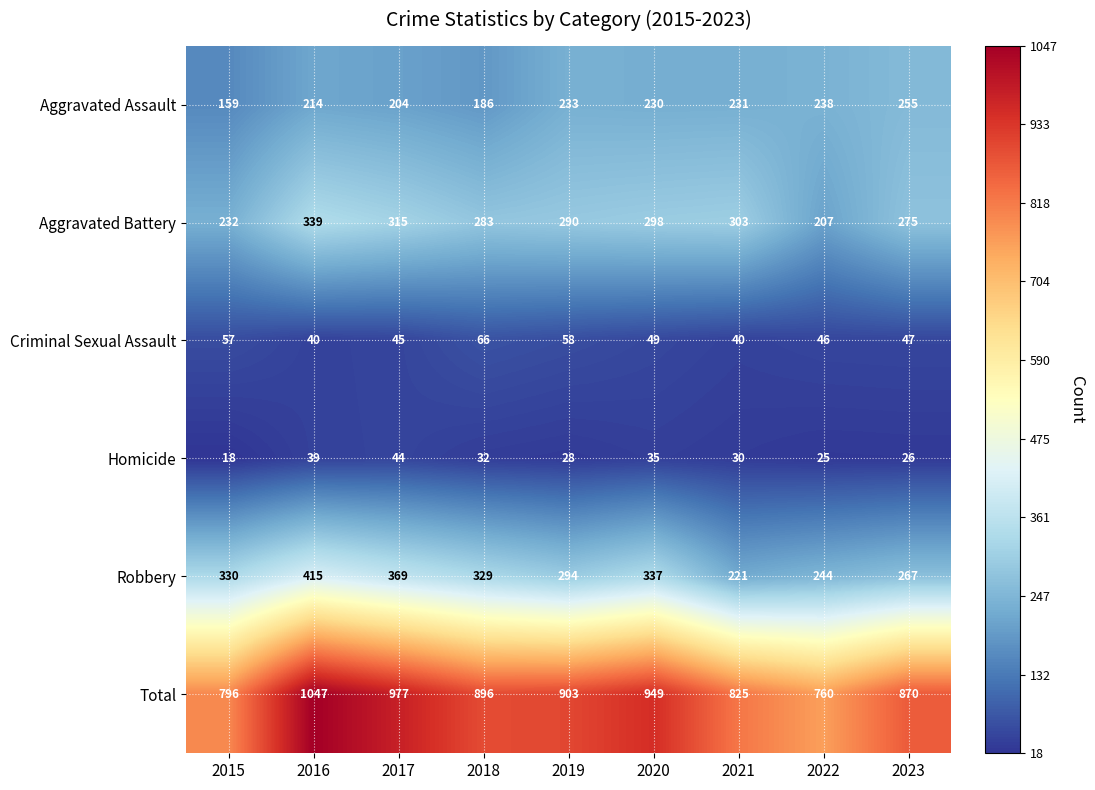

At which category is the sum across all series the highest?

2016